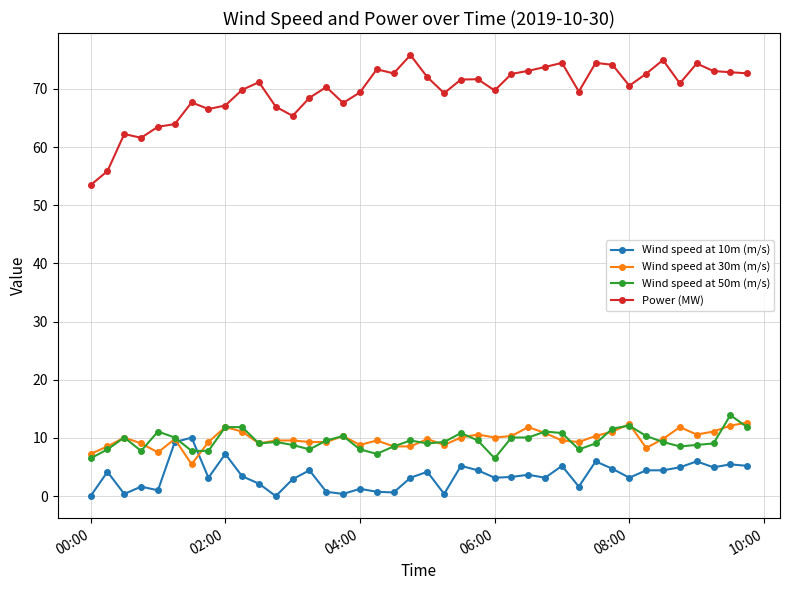

Is this an area chart (filled region under the line)?

No